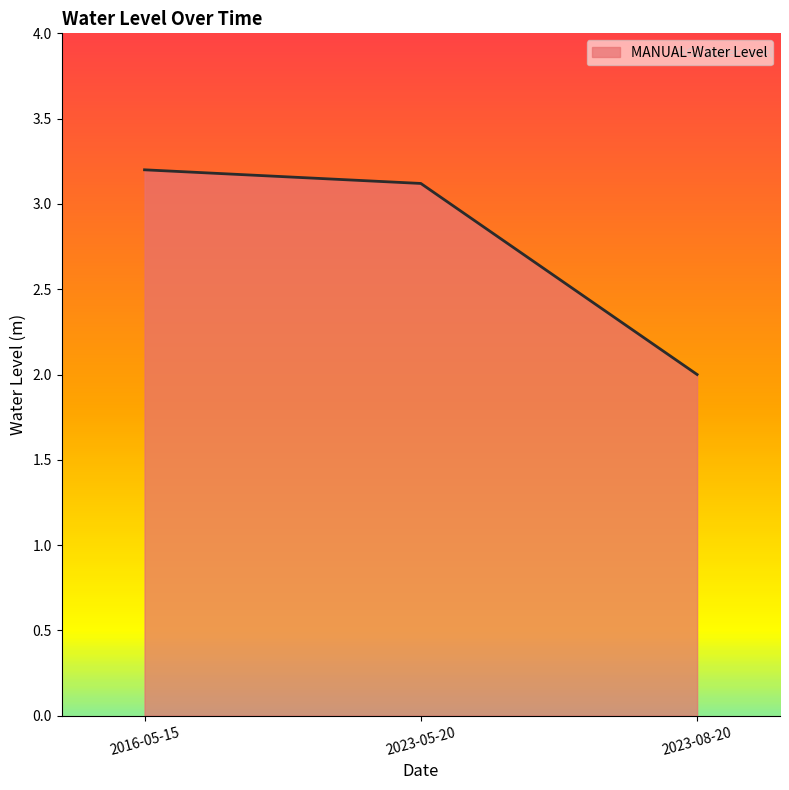

Which label corresponds to the largest value in the chart?

2016-05-15